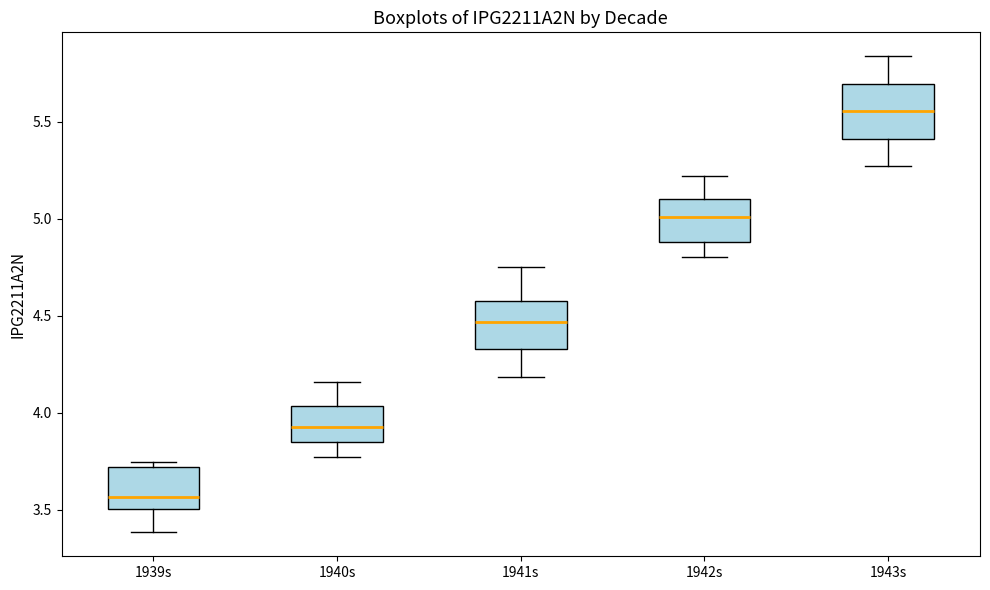

Where is the lower edge of the box for 1940s on the y-axis? The values are not printed on the chart, so give them approximately, as read against the axis.

3.85